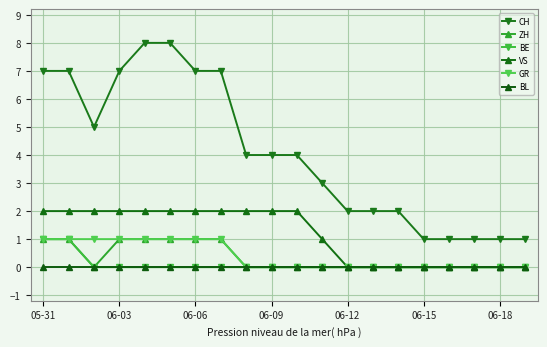

Rank the series by their maximum value, from highest to lowest.

CH, VS, ZH, BE, GR, BL